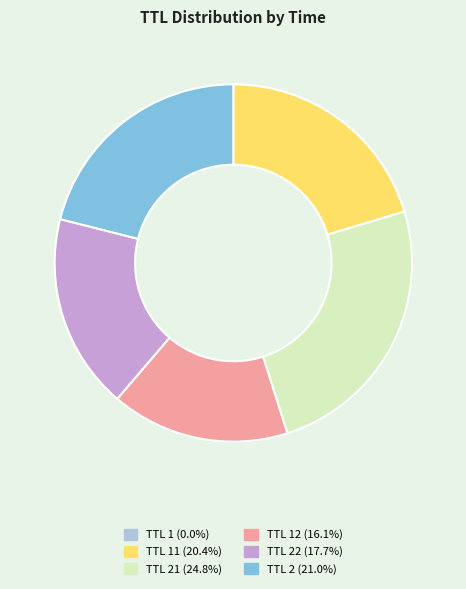

Does any single category account for the majority?

No